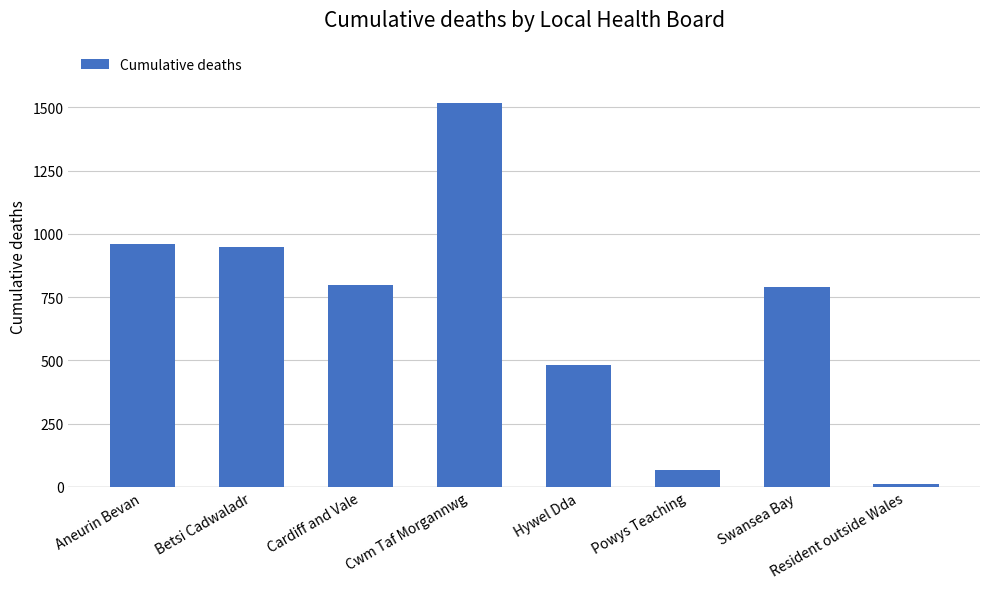

Rank the categories by value from highest to lowest.

Cwm Taf Morgannwg, Aneurin Bevan, Betsi Cadwaladr, Cardiff and Vale, Swansea Bay, Hywel Dda, Powys Teaching, Resident outside Wales